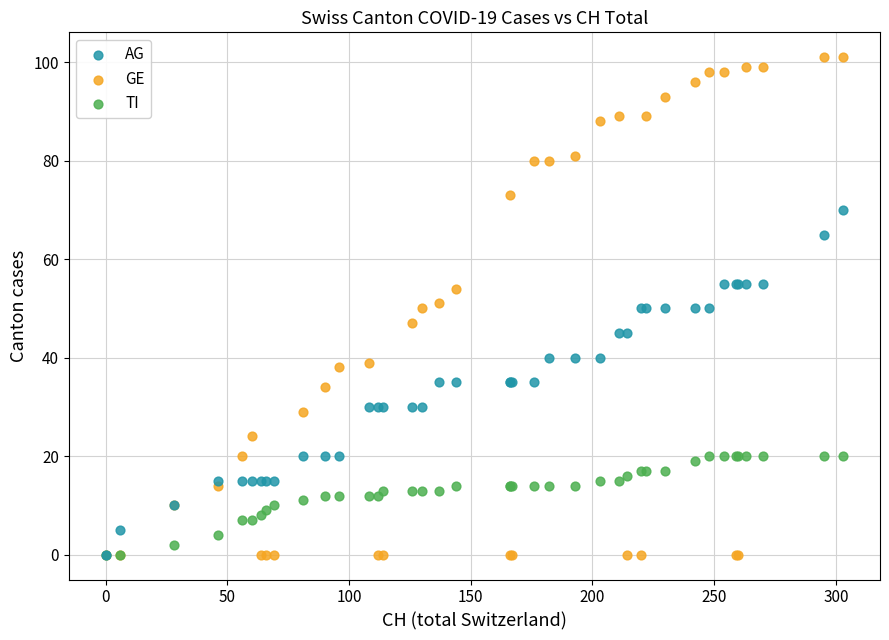

Which series reaches the maximum Y coordinate?

GE